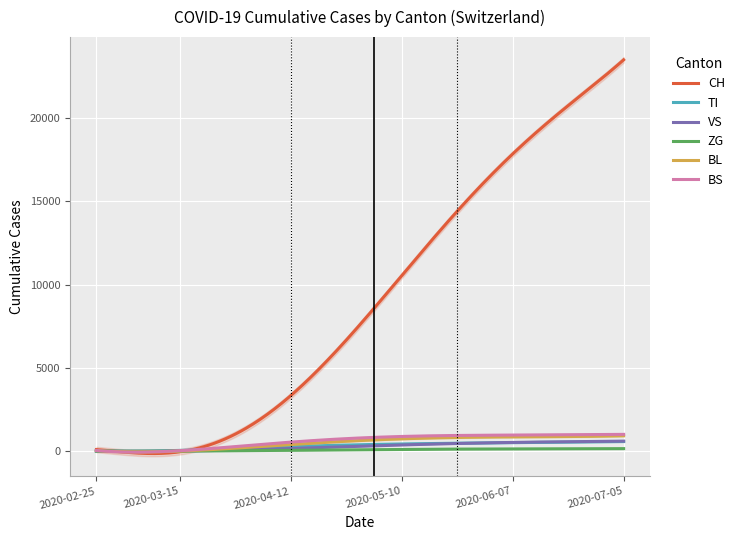

True or false: VS has more than 2 interior local peaks.

False